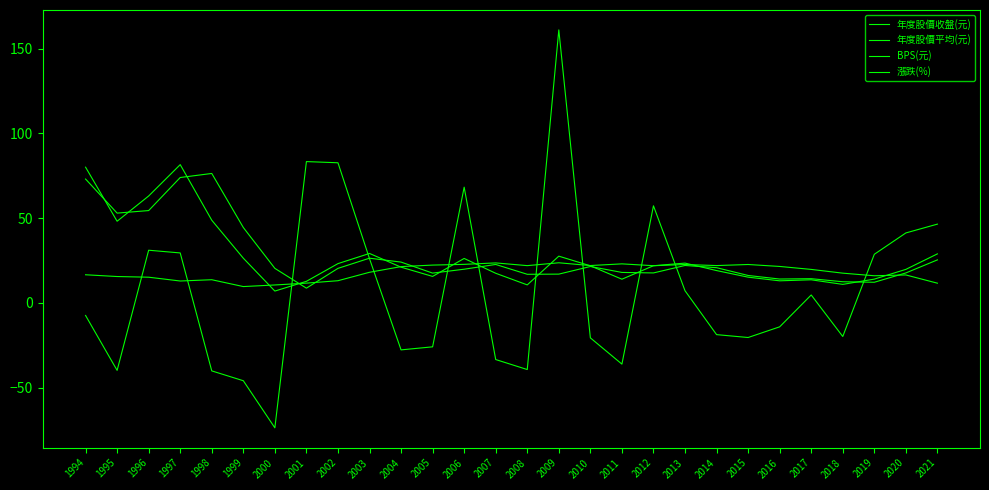

Reading right to left, what are all the values shown in this chart?

年度股價收盤(元): 28.9	19.7	13.9	10.8	13.6	12.9	15.1	19.0	23.4	21.9	13.9	21.8	27.5	10.6	17.4	26.1	15.6	21.0	29.1	23.1	12.7	6.9	26.3	48.7	81.5	63.0	48.1	80.0
年度股價平均(元): 25.3	17.6	12.1	12.4	14.2	14.0	16.1	20.7	22.0	17.6	17.9	21.4	16.9	16.8	22.6	19.8	17.5	24.0	26.3	20.3	8.6	20.3	44.4	76.3	73.9	54.4	52.9	73.0
BPS(元): 11.6	16.4	15.9	17.5	19.7	21.4	22.6	21.9	22.6	21.9	22.9	22.0	23.6	21.9	23.5	22.7	22.2	21.3	18.0	13.0	11.6	10.5	9.6	13.6	12.8	15.1	15.5	16.5
漲跌(%): 46.4	41.2	28.6	-19.9	4.6	-14.2	-20.5	-18.8	7.1	57.2	-36.2	-20.7	161.0	-39.4	-33.5	68.2	-26.0	-27.8	26.0	82.6	83.3	-73.8	-46.0	-40.2	29.4	31.0	-39.9	-7.5